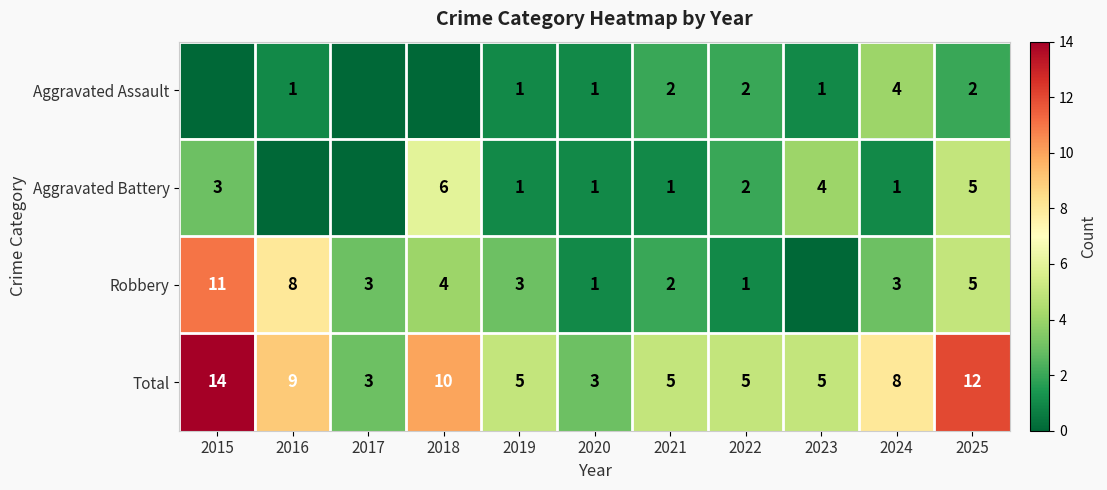

True or false: Total has a value of 7 at 2023.

False